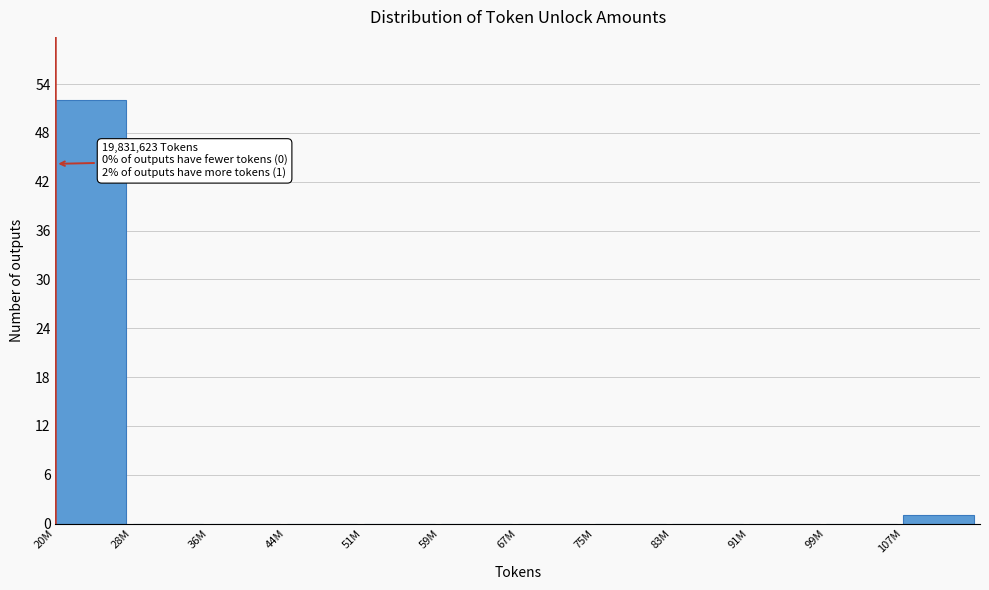

Reading right to left, list all the values displayed in this chart.

107M=1	99M=0	91M=0	83M=0	75M=0	67M=0	59M=0	51M=0	44M=0	36M=0	28M=0	20M=52